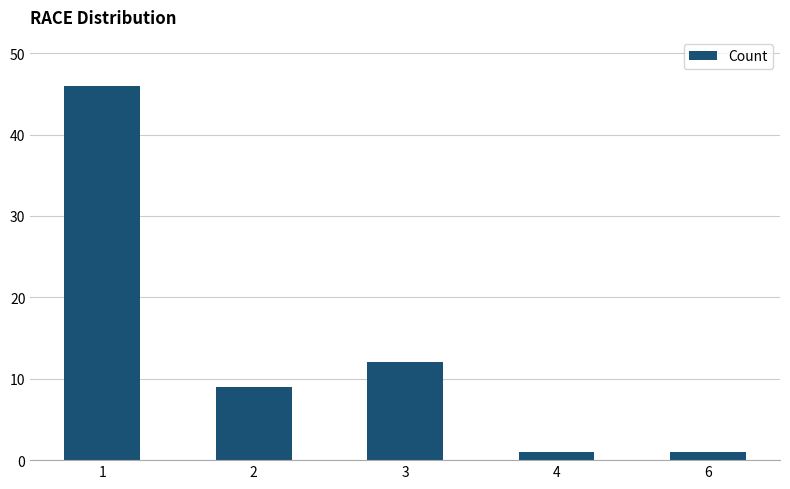

Which category has the highest value across all series?

1